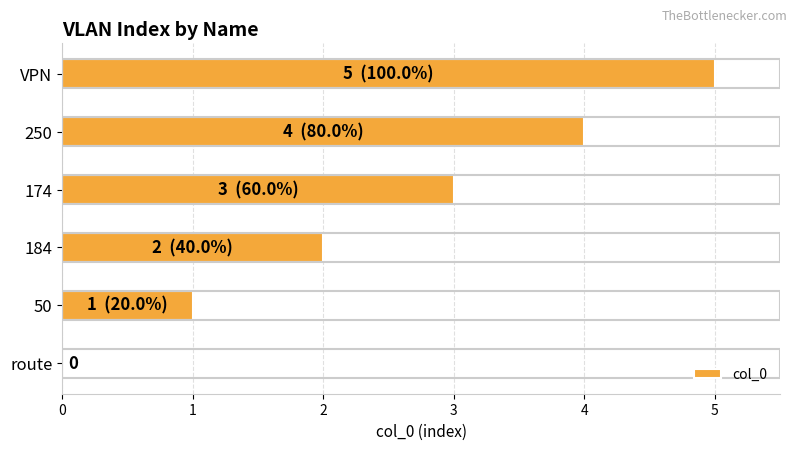

Which has a higher value, VPN or 50?

VPN